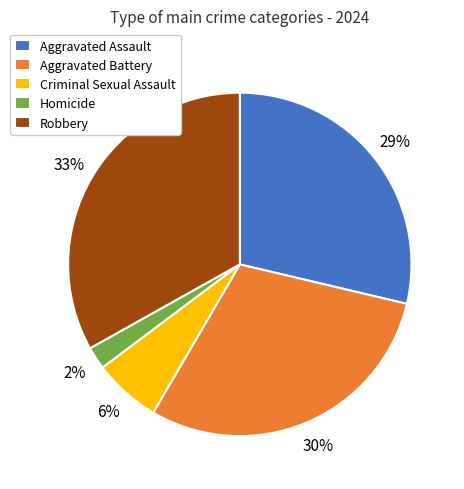

The Criminal Sexual Assault slice represents 6% of the pie. True or false?

True